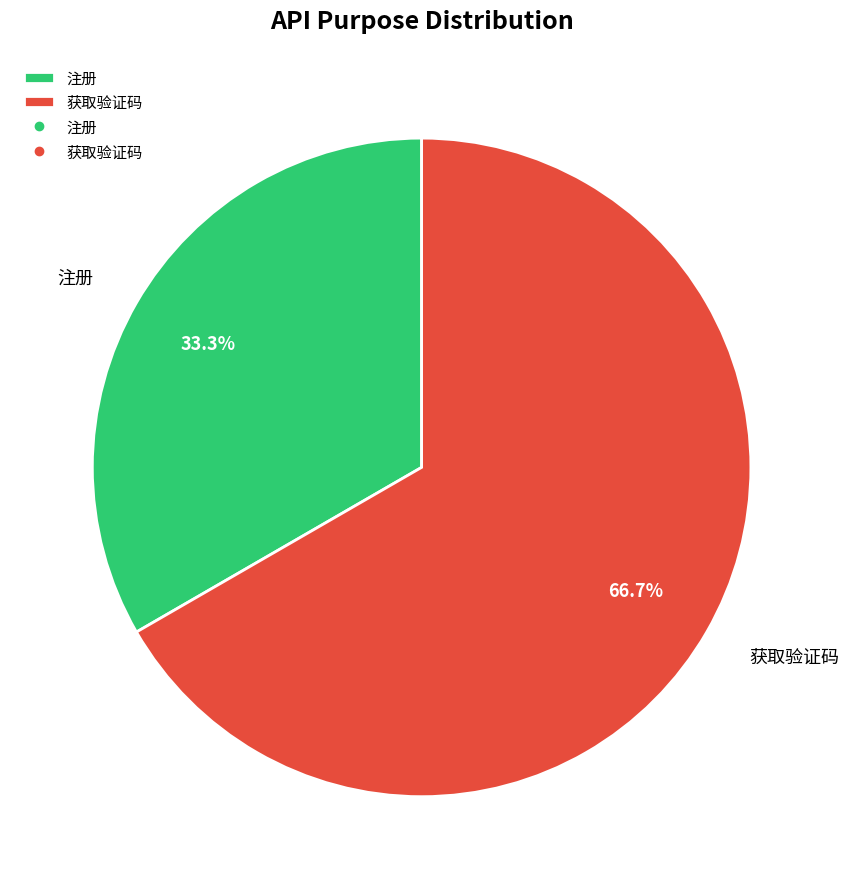

Is there a majority slice in this chart?

Yes